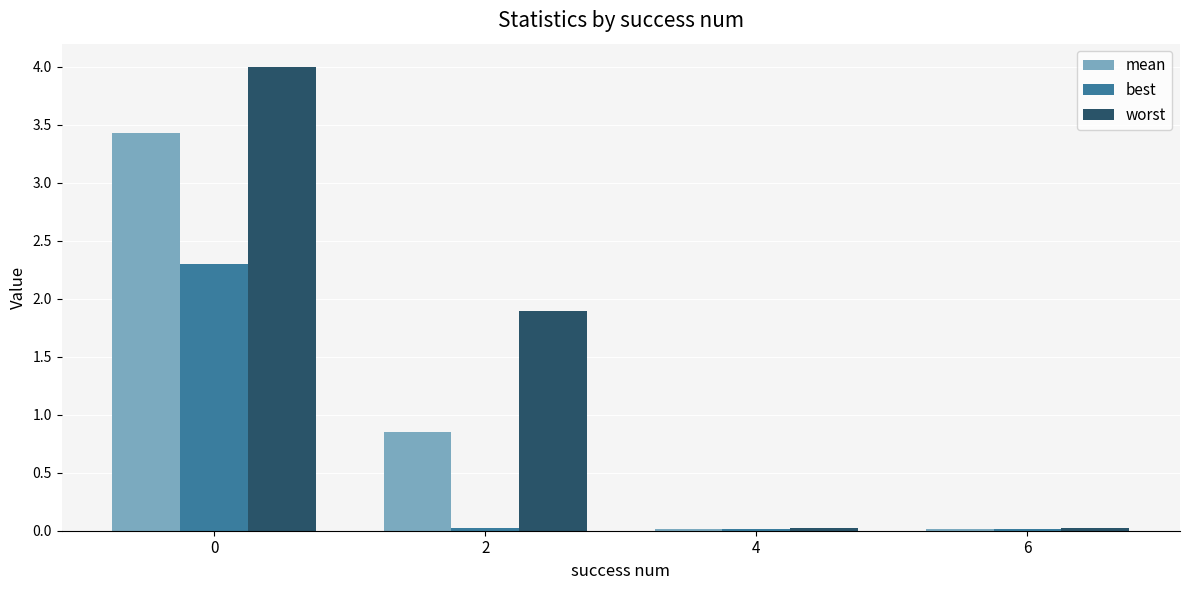

What is the sum of all best values?

2.3